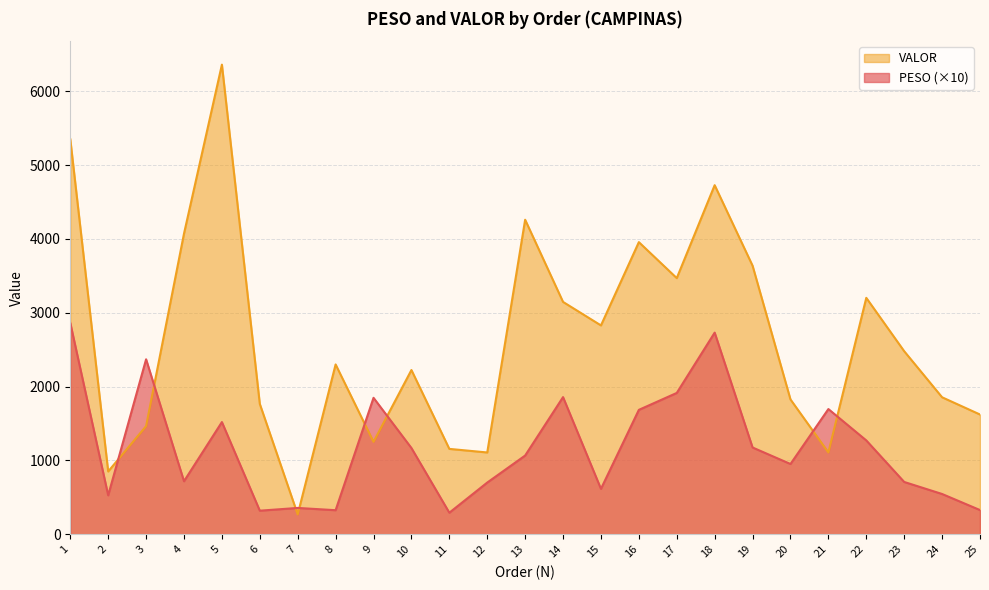

The value of VALOR at 6 is 1765.3. True or false?

True